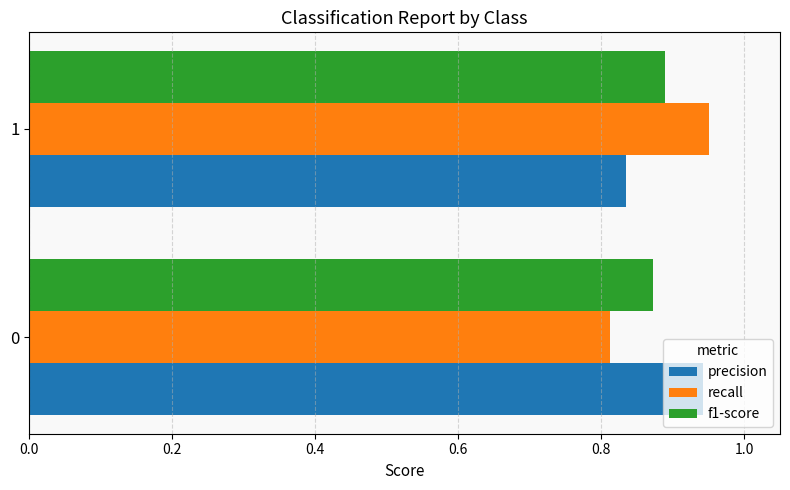

List the labels in order of recall value, smallest first.

0, 1